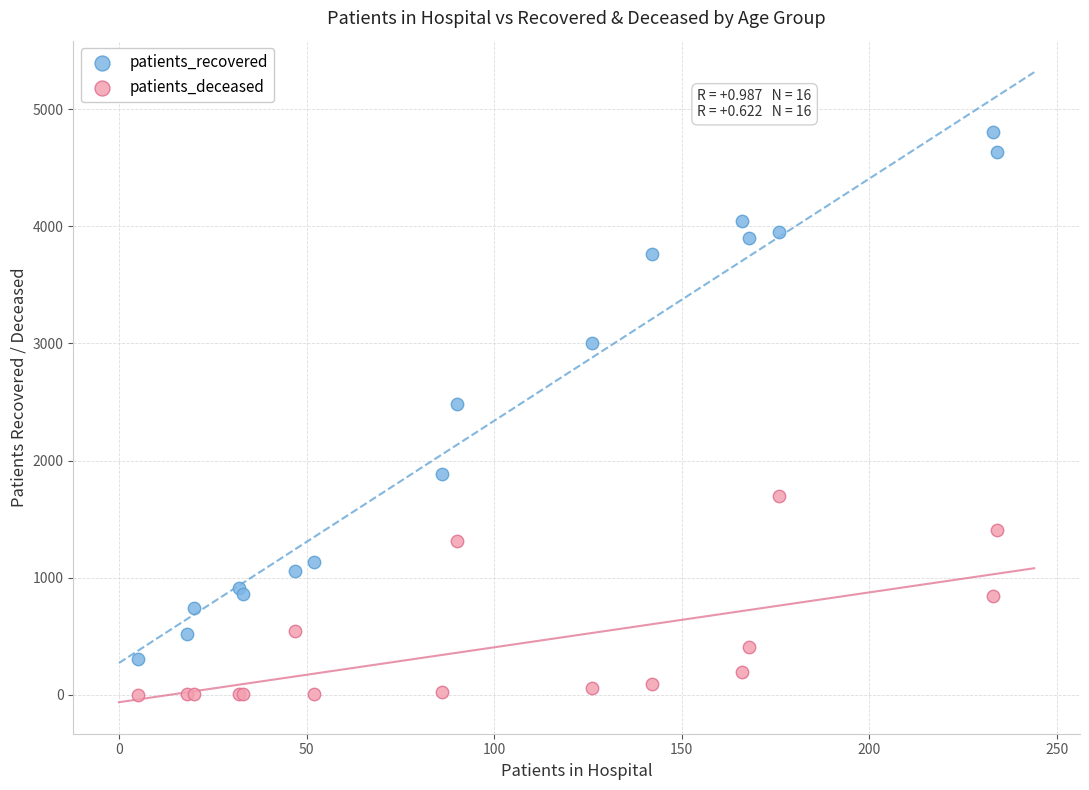

Which series has the largest Y range (max minus min)?

patients_recovered